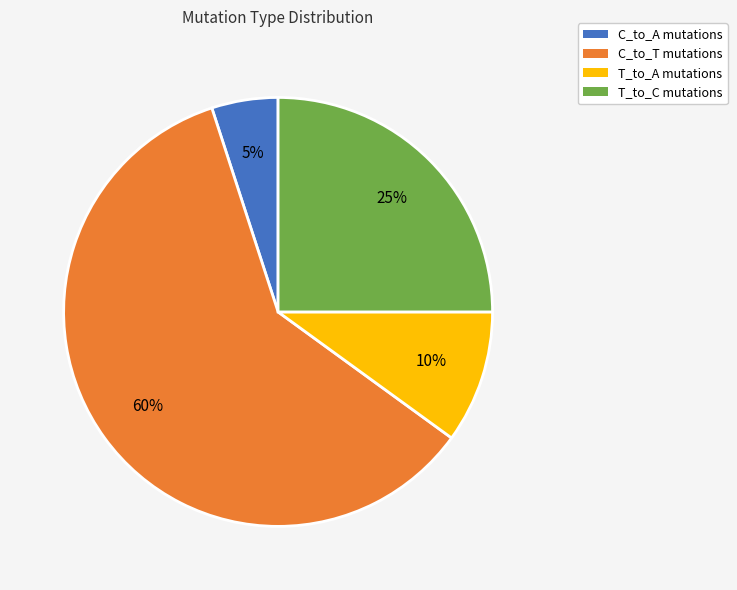

Rank the categories by value from lowest to highest.

C_to_A mutations, T_to_A mutations, T_to_C mutations, C_to_T mutations